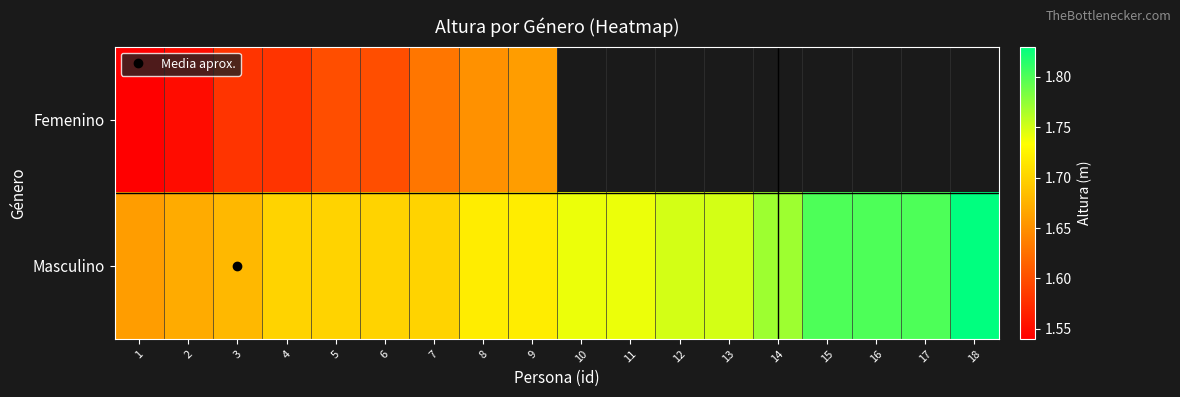

Which series has the largest total across all categories?

Masculino